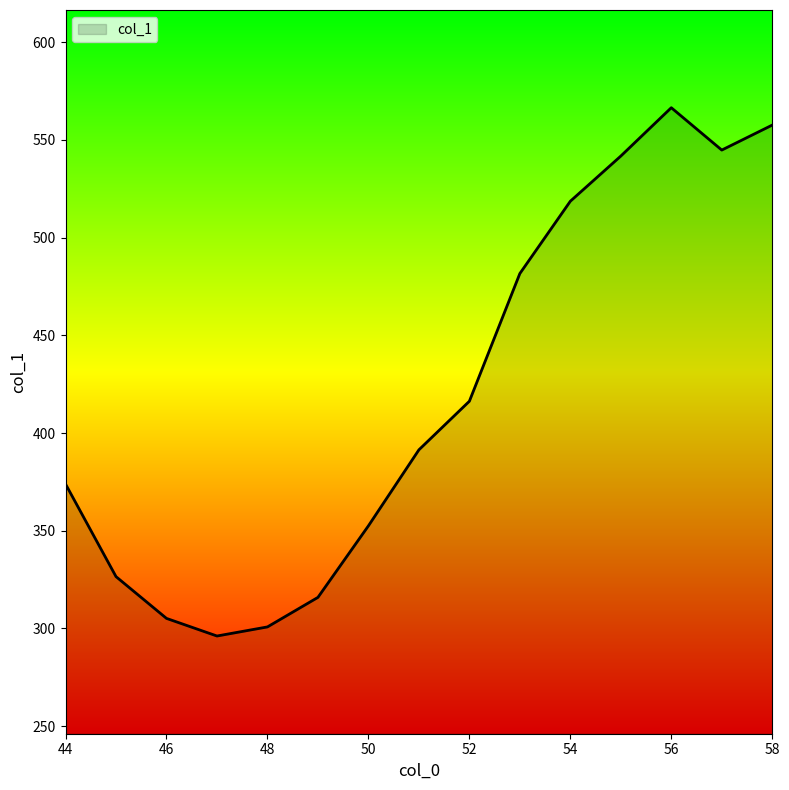

What is the maximum value shown in the chart?

566.5